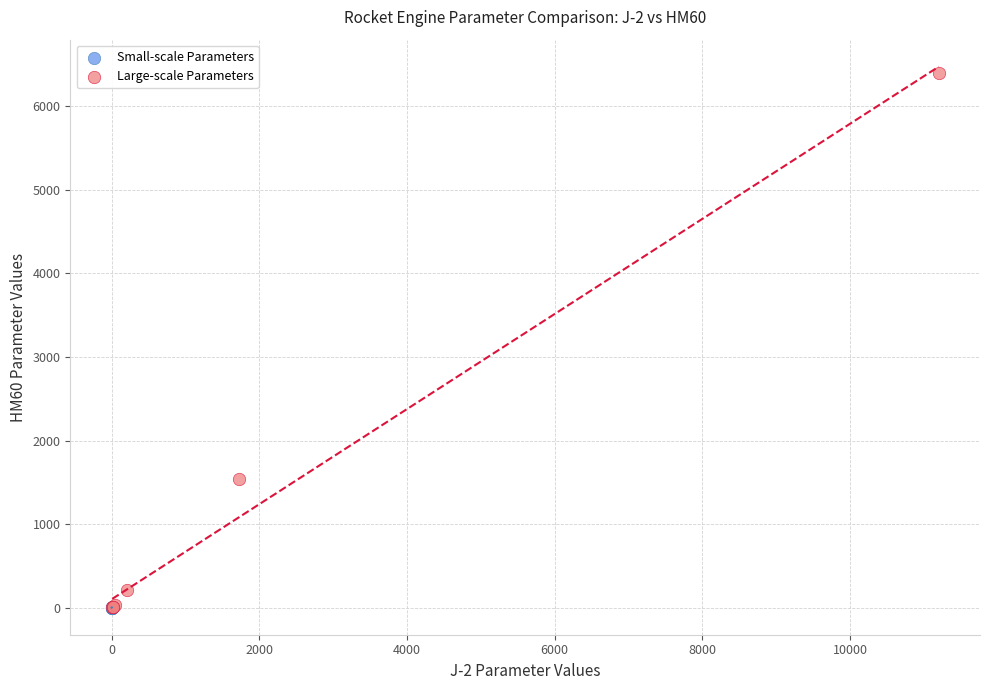

Which series reaches the maximum Y coordinate?

Large-scale Parameters